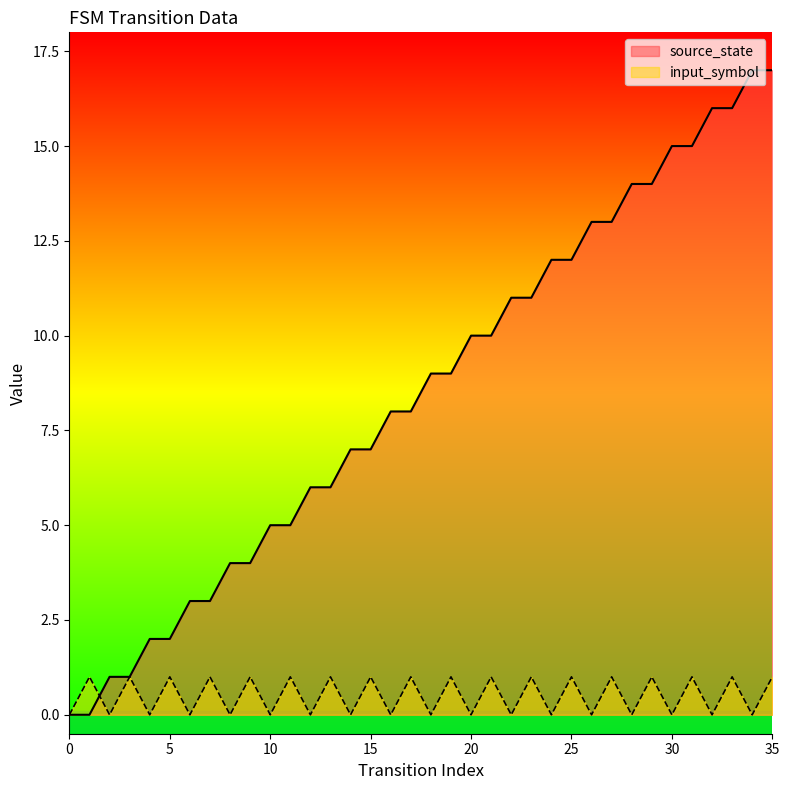

What is the difference between the second highest and minimum values in the input_symbol series?

1